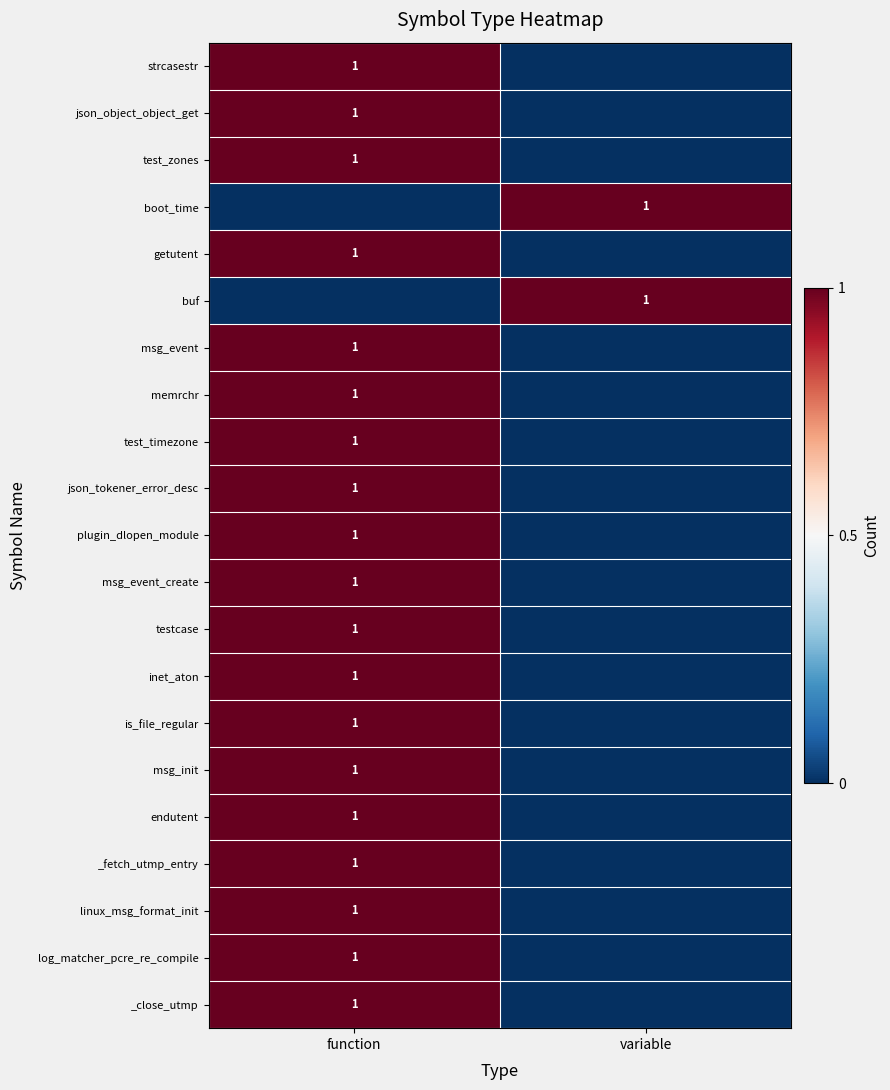

The msg_init series shows 2 at function. True or false?

False